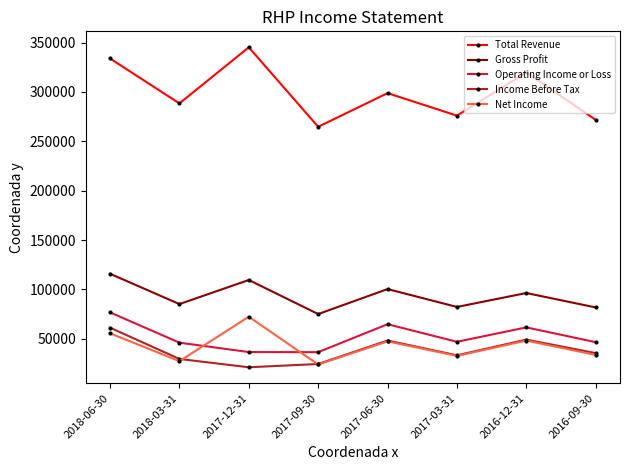

How many values in the Income Before Tax series are below 35400?

4